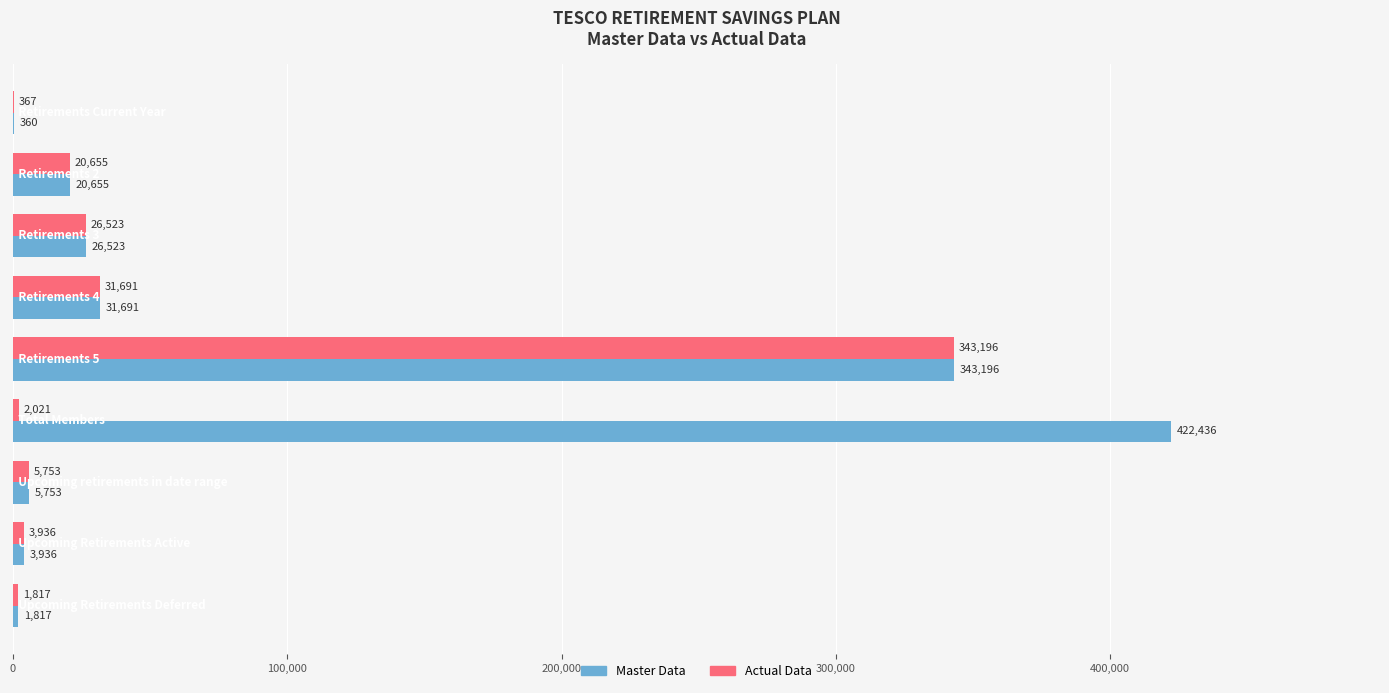

How many distinct data groups are displayed?

2